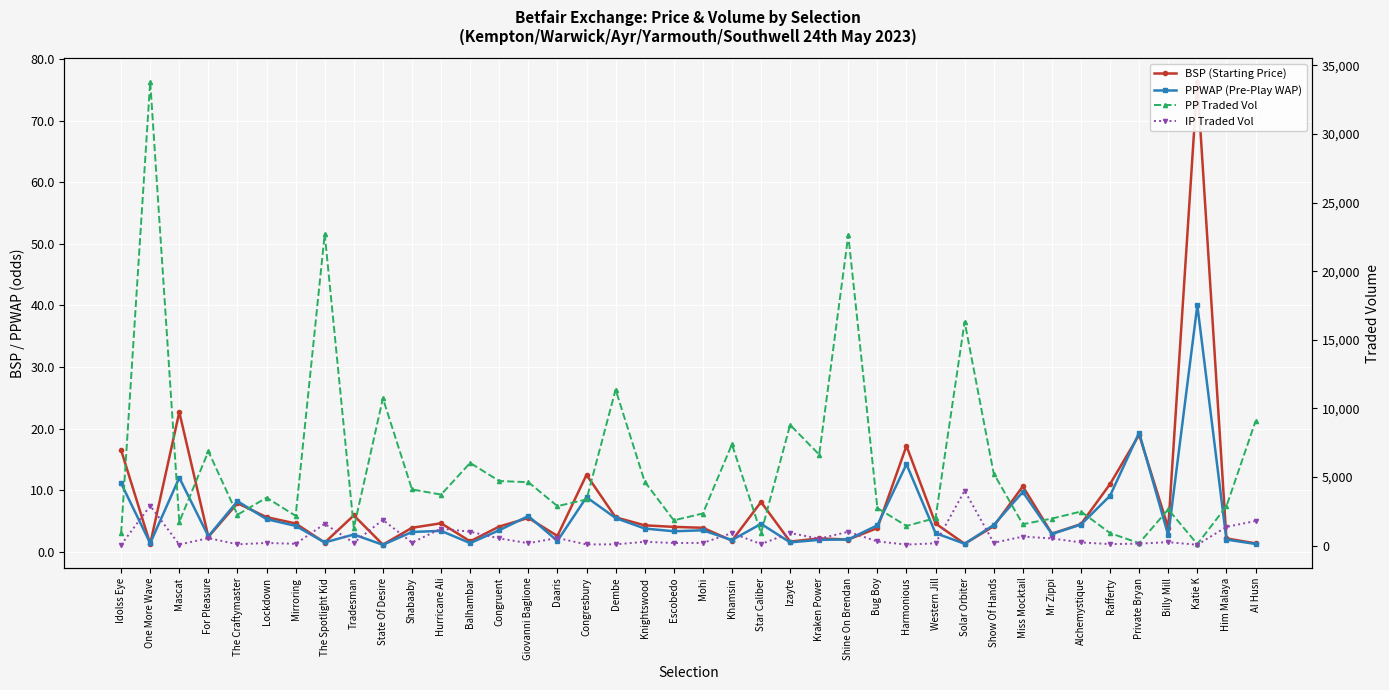

In IP Traded Vol, how many points are higher than both neighbors (excluding endpoints)?

14